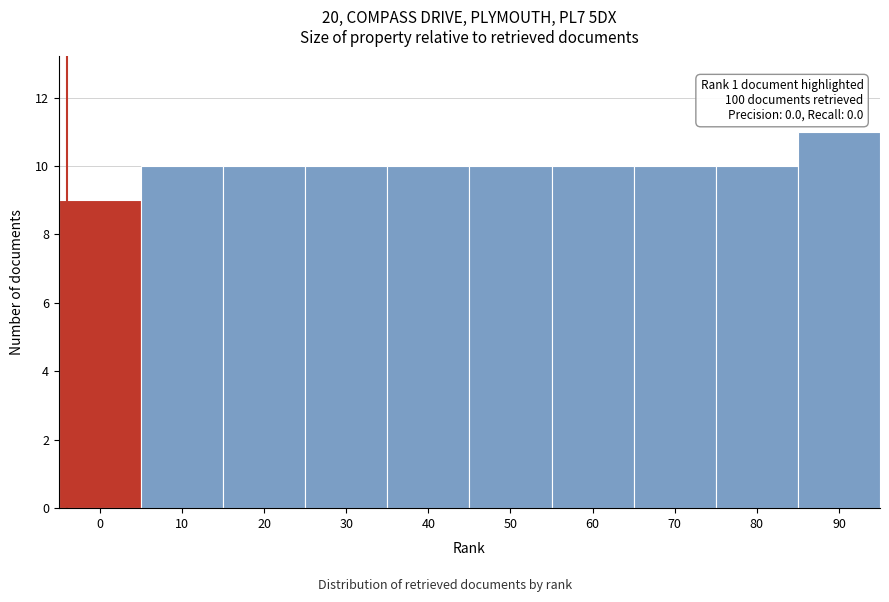

Reading left to right, list all the values displayed in this chart.

9	10	10	10	10	10	10	10	10	11